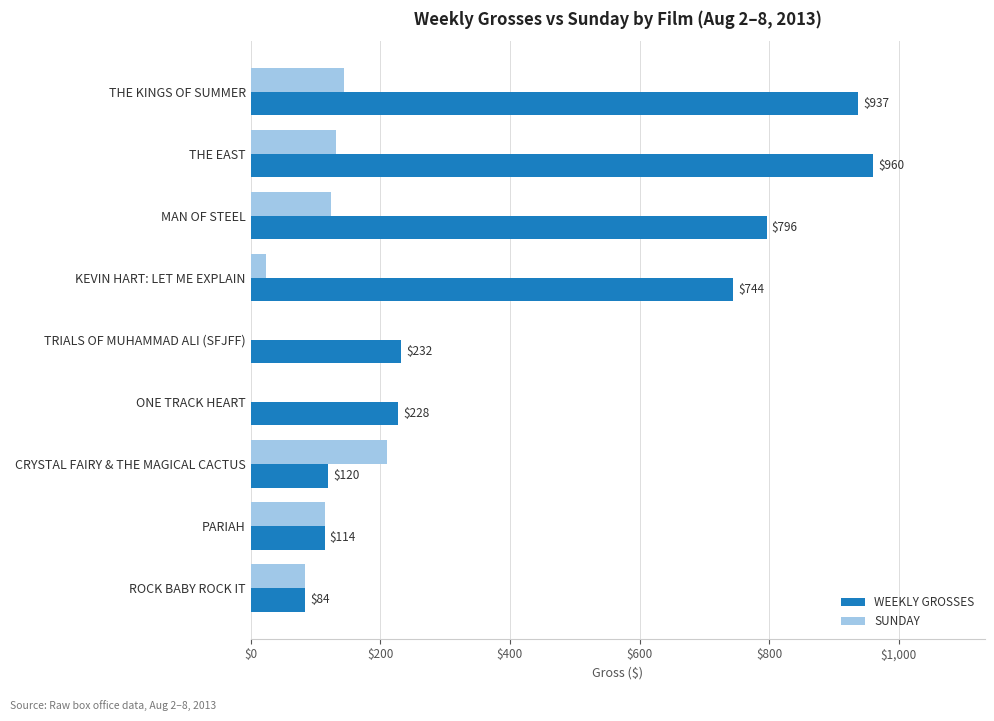

True or false: WEEKLY GROSSES has a value of 796 at MAN OF STEEL.

True